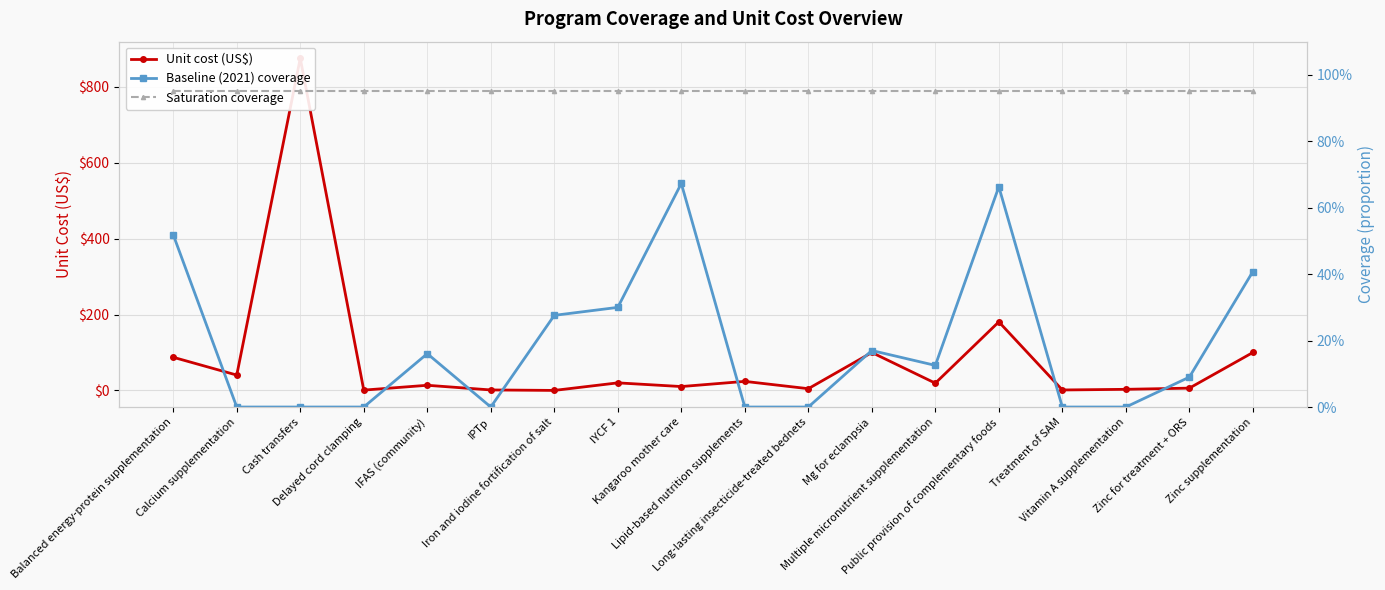

What is the spread (max minus min) of values at Mg for eclampsia?

99.8